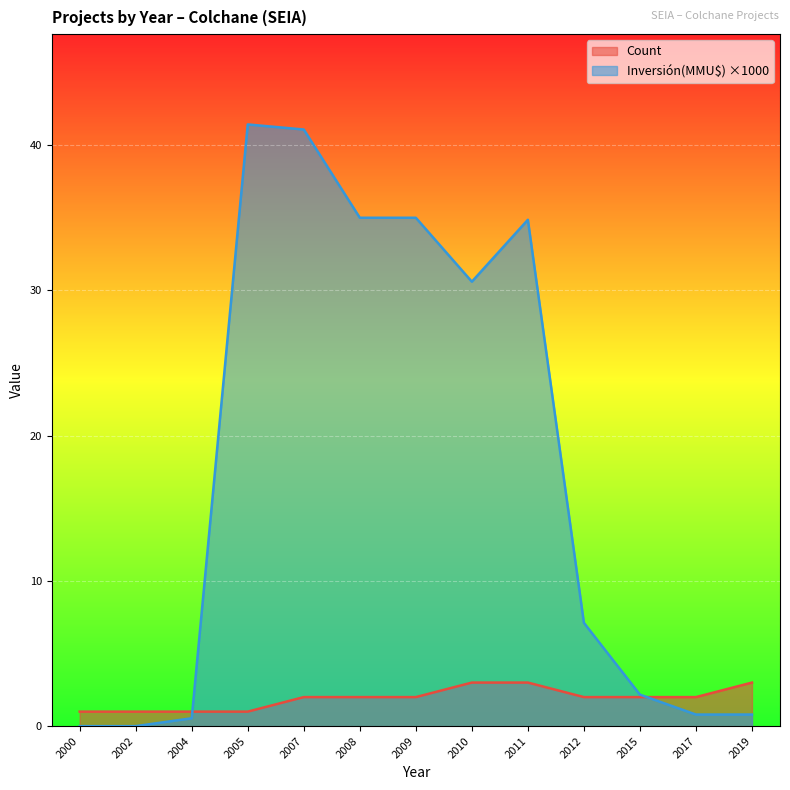

How many data points in Count are above 2?

3